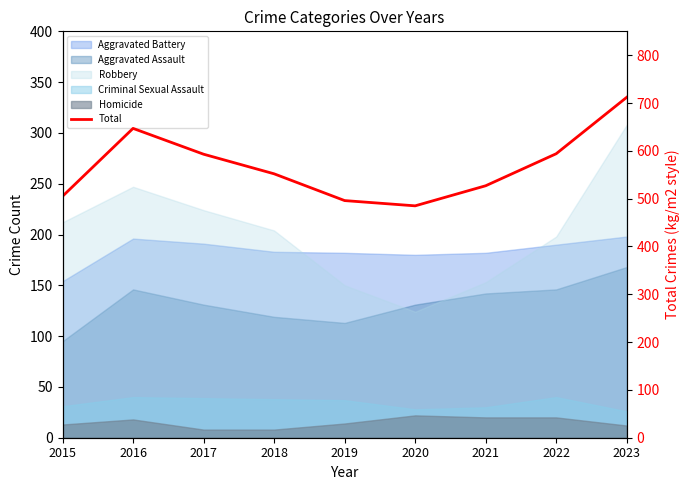

How many data points are less than 552?

4